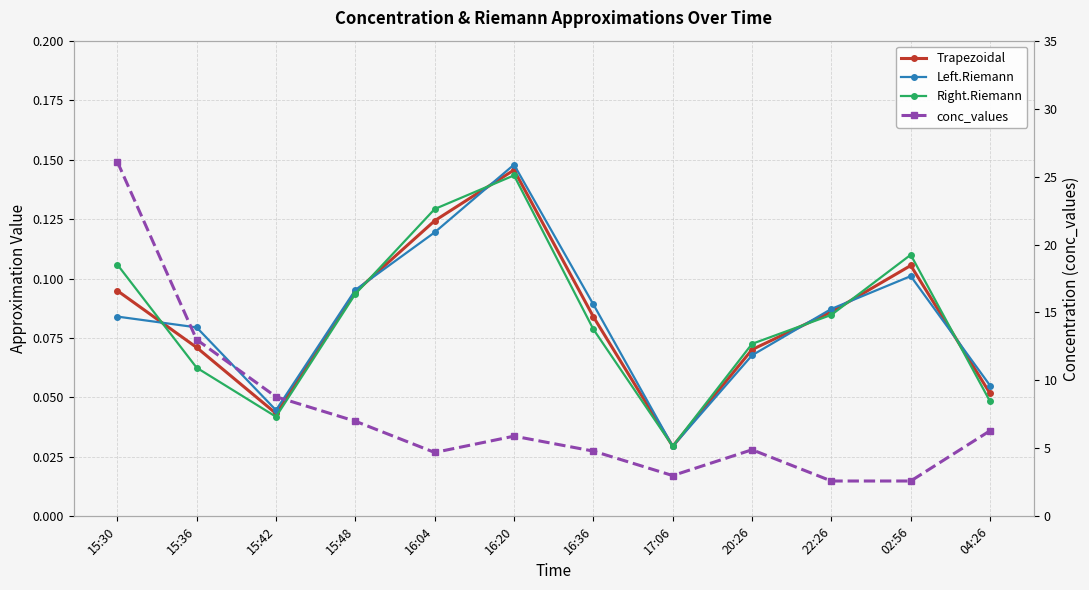

What is the difference between the maximum and minimum values in the Left.Riemann series?

0.1